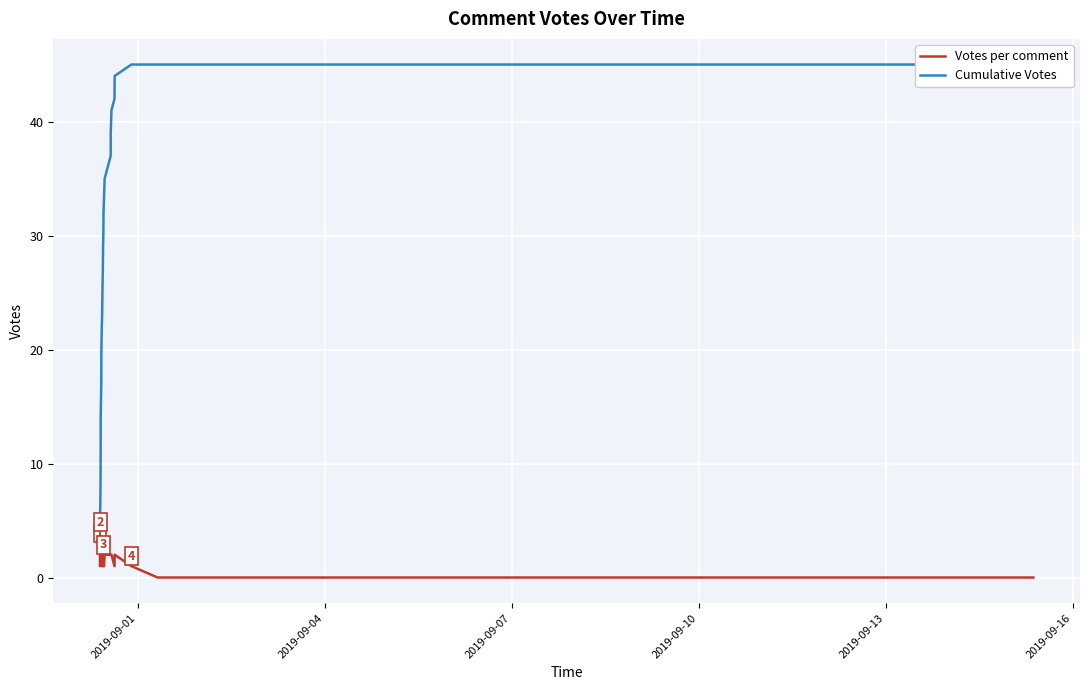

True or false: Votes per comment and Cumulative Votes intersect in this chart.

False